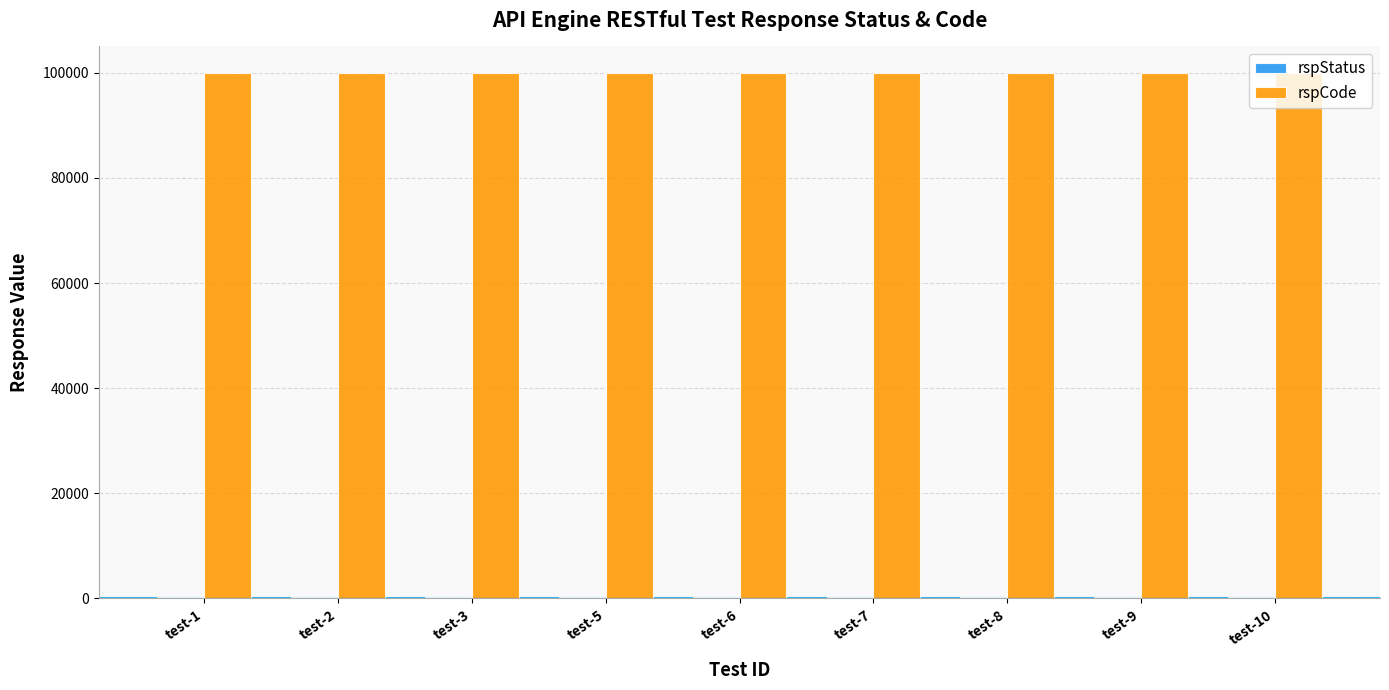

Which series has the largest total across all categories?

rspCode